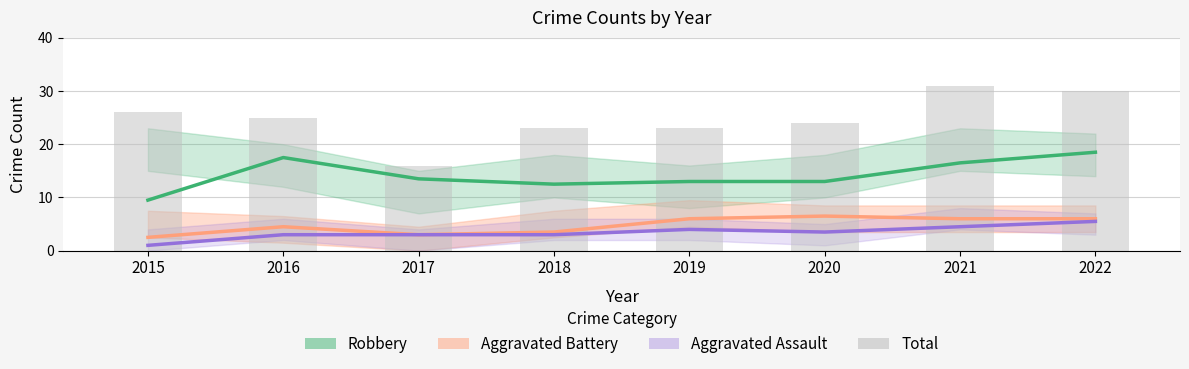

What is the change in value from 2020 to 2022?

+6